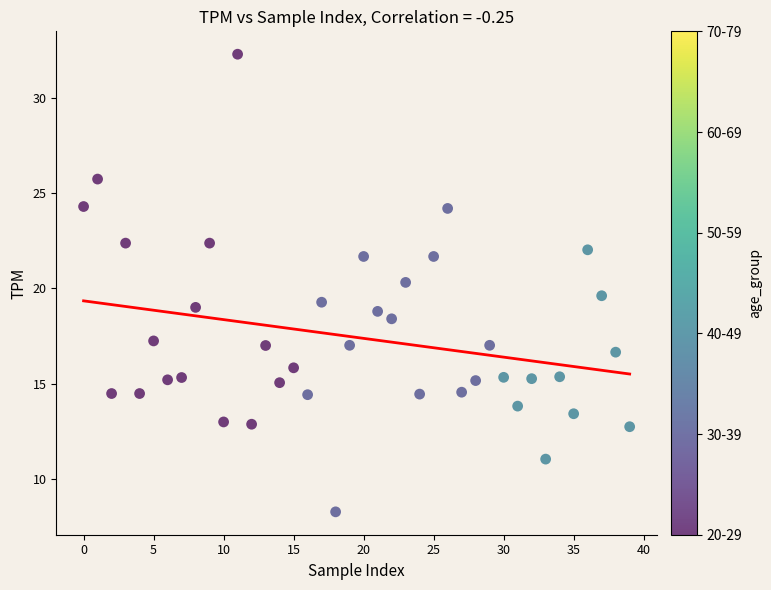

What is the range of Y values (max minus min)?

24.0